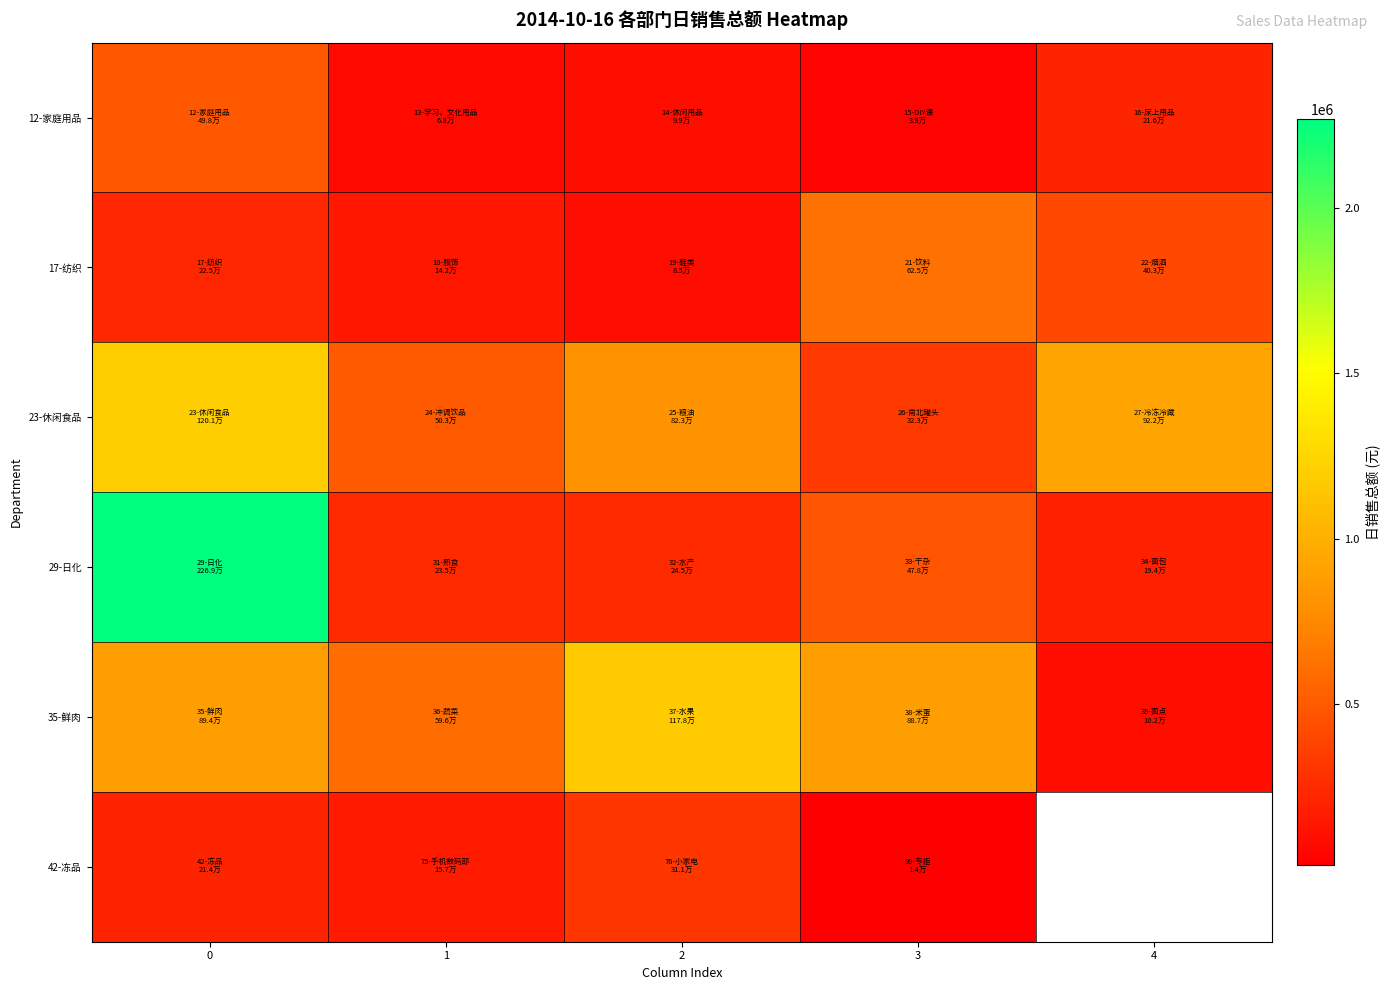

Is the value of 23-休闲食品 at 0 greater than the value of 17-纺织 at 4?

Yes